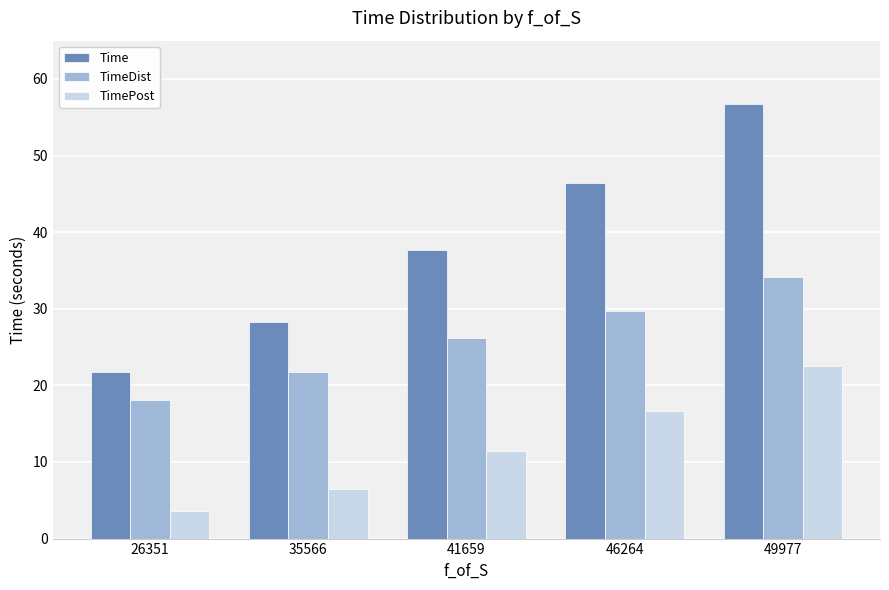

Is it true that TimeDist equals 44.3 at 41659?

False